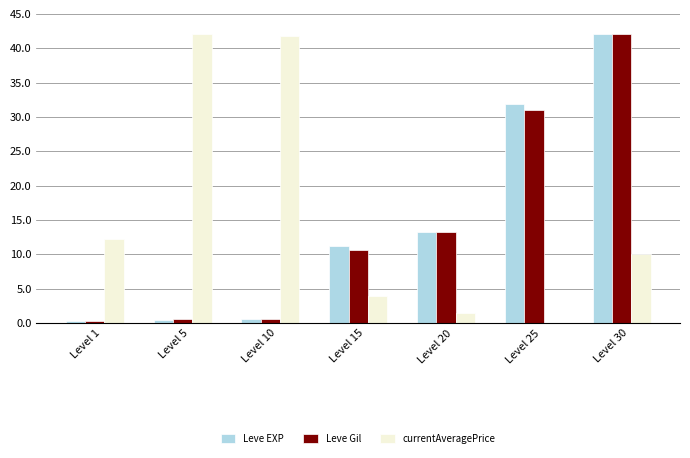

What are all the series names shown in the legend?

Leve EXP, Leve Gil, currentAveragePrice